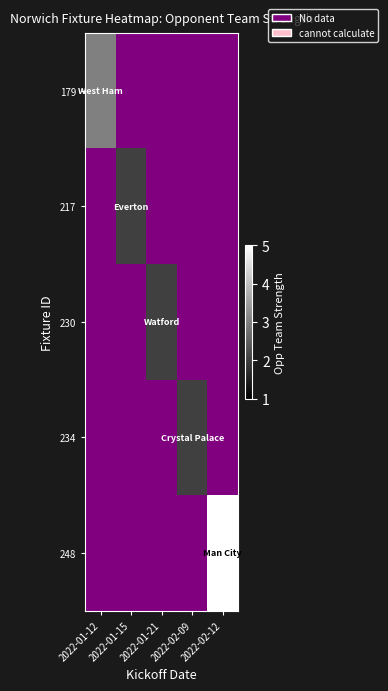

How many positive values does the 248 series have?

1